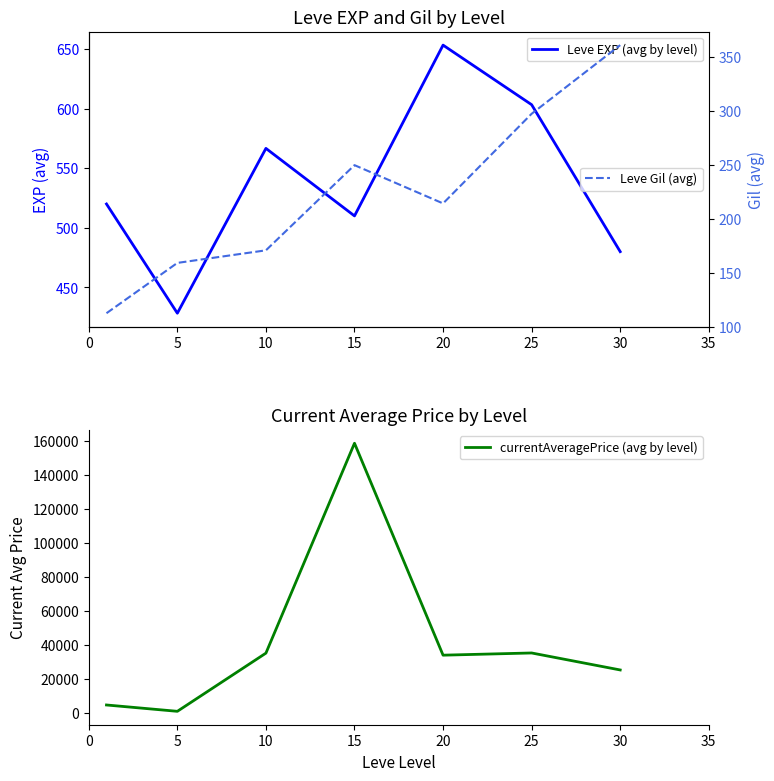

At which category does the chart reach its peak across all series?

15